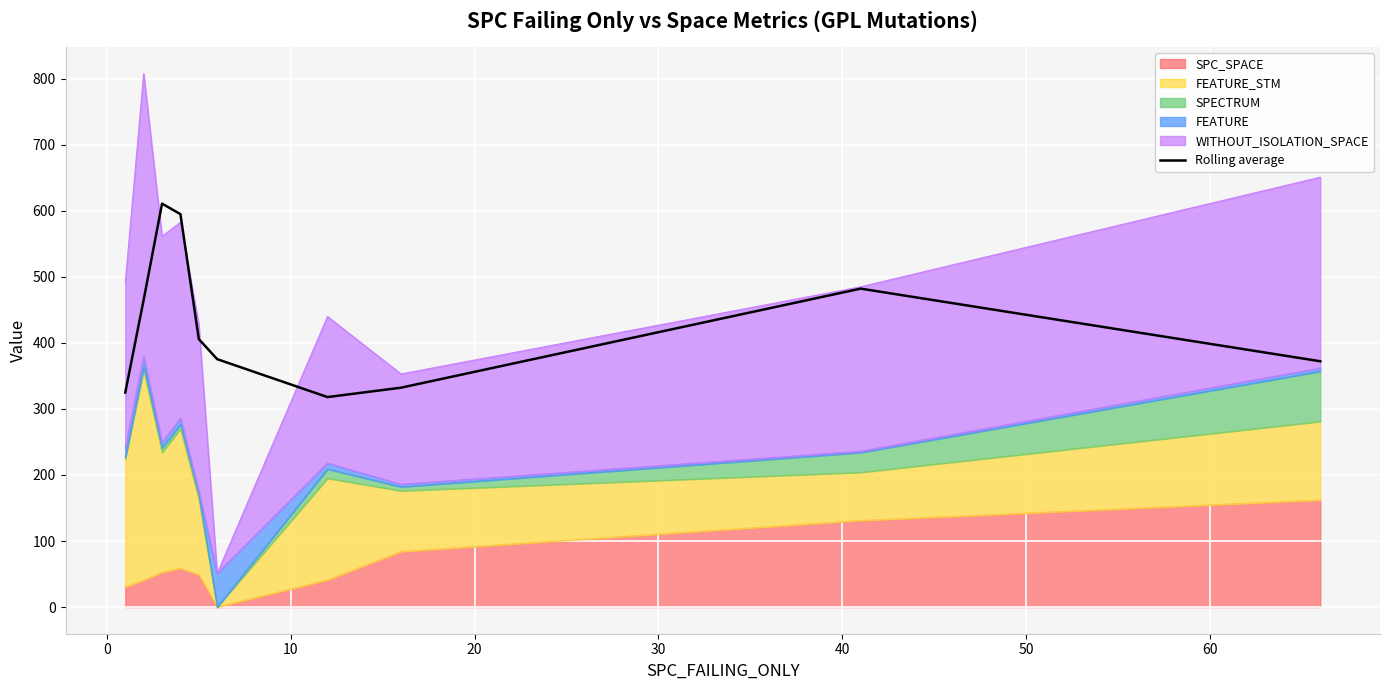

The chart shows a value of 188.2 at 40. True or false?

False